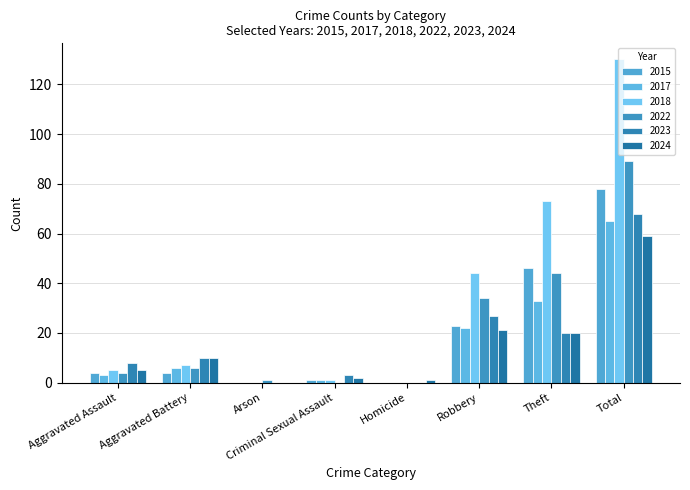

Which series has the widest spread of values?

2018